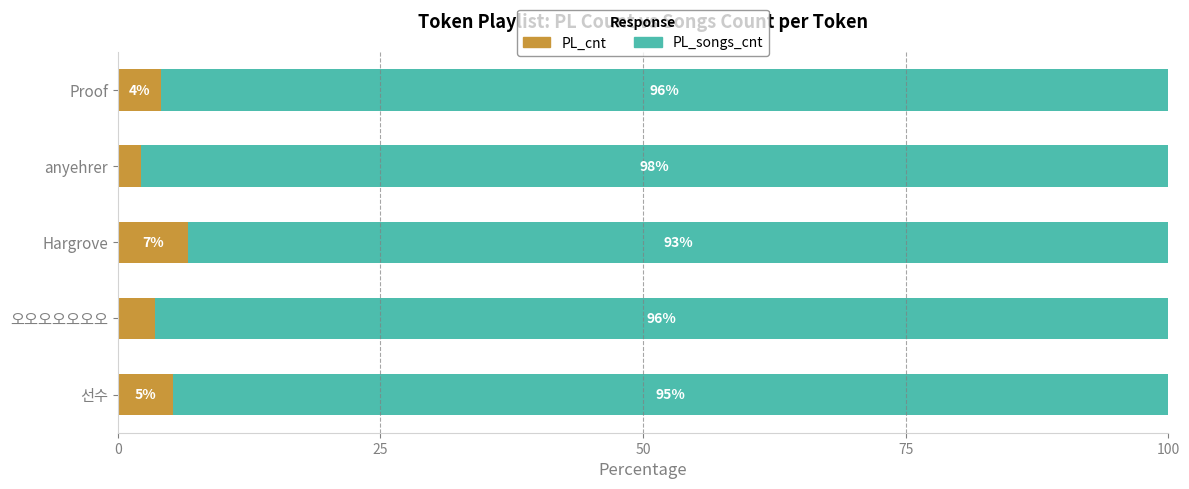

At which label does PL_cnt reach its peak?

Hargrove